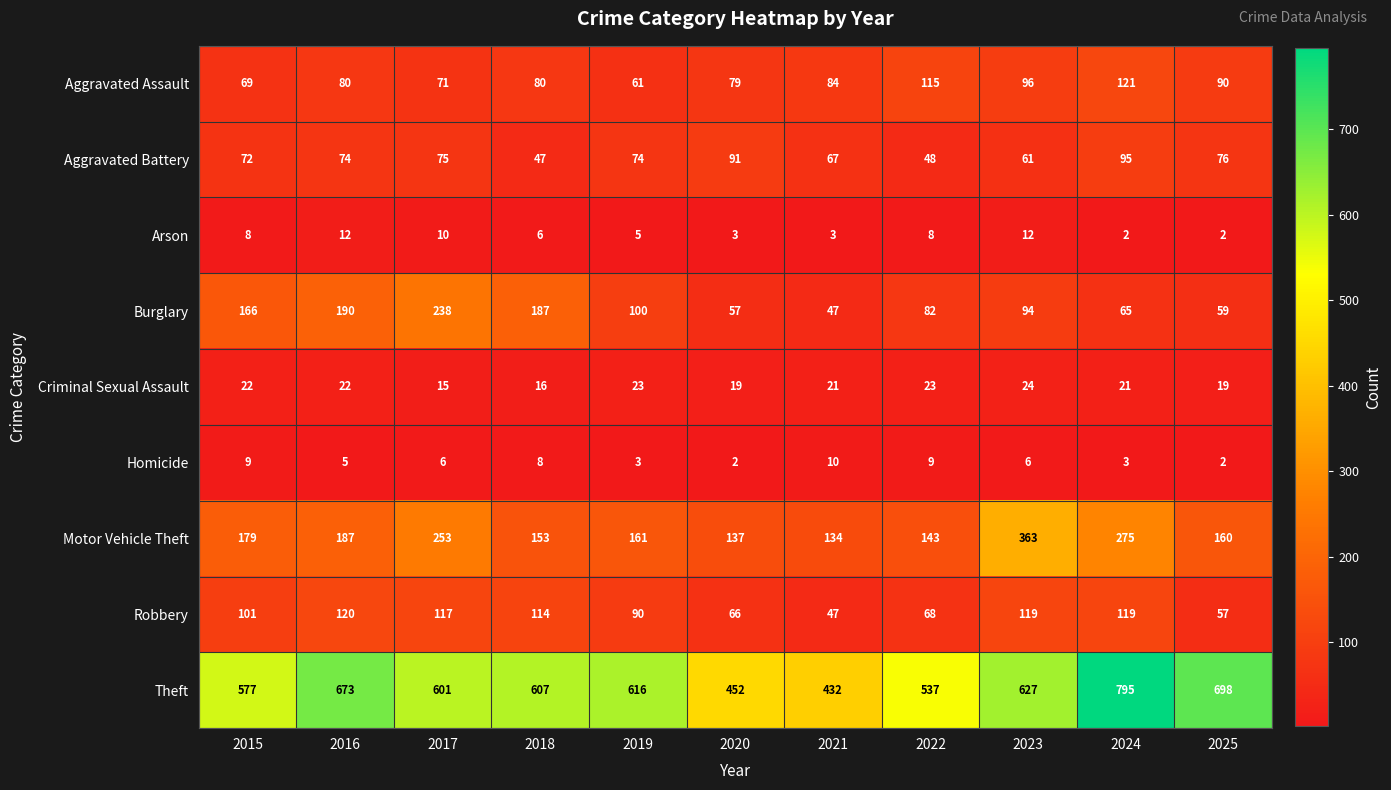

What is the total value across all series at 2019?

1133